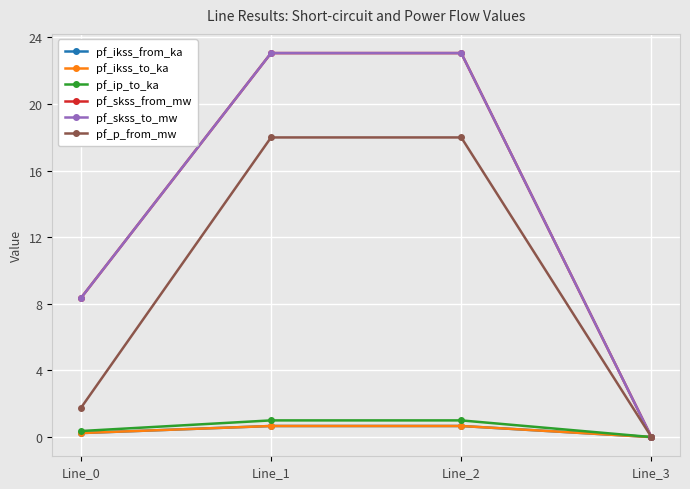

What is the approximate value of pf_ip_to_ka at Line_2?

1.0